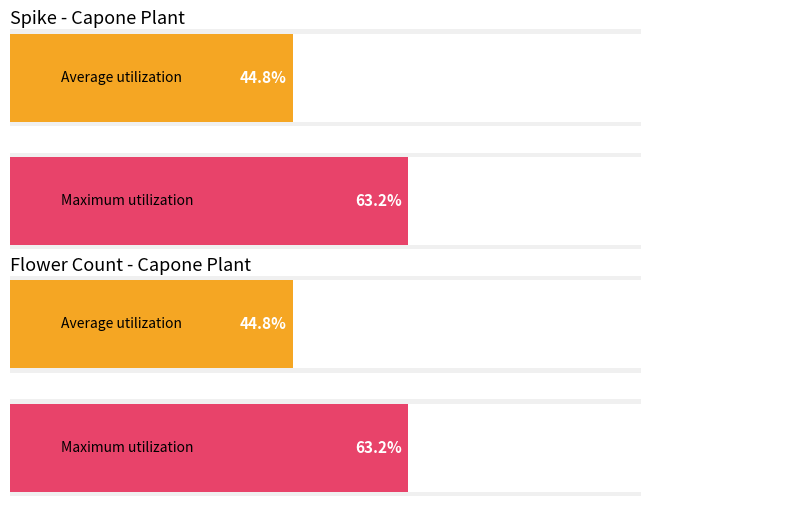

The Maximum utilization series shows 3 at 3. True or false?

False